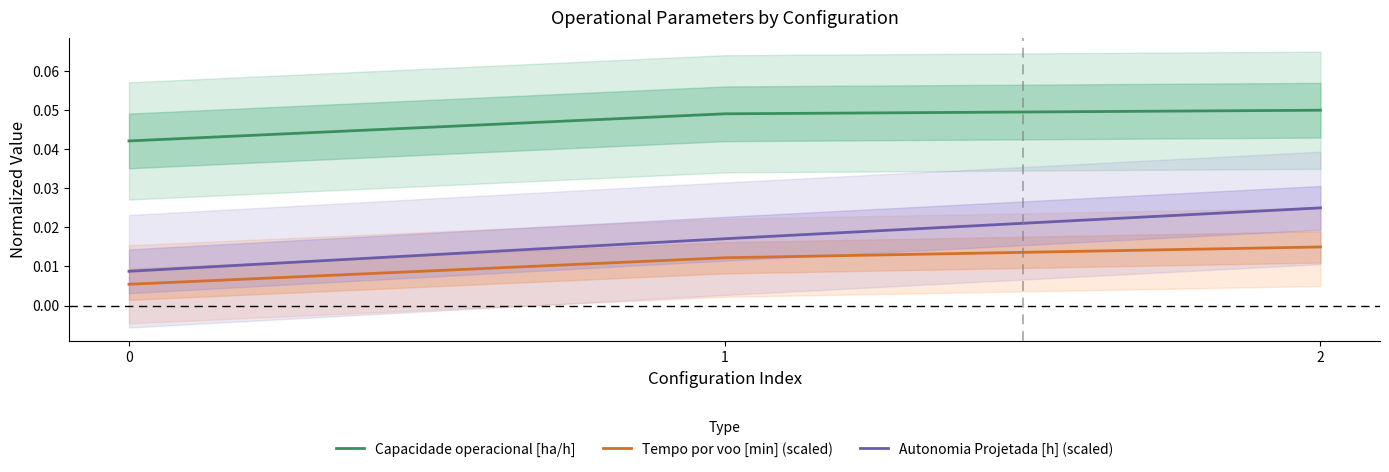

The value of Tempo por voo [min] (scaled) at 1 is 0.0. True or false?

False